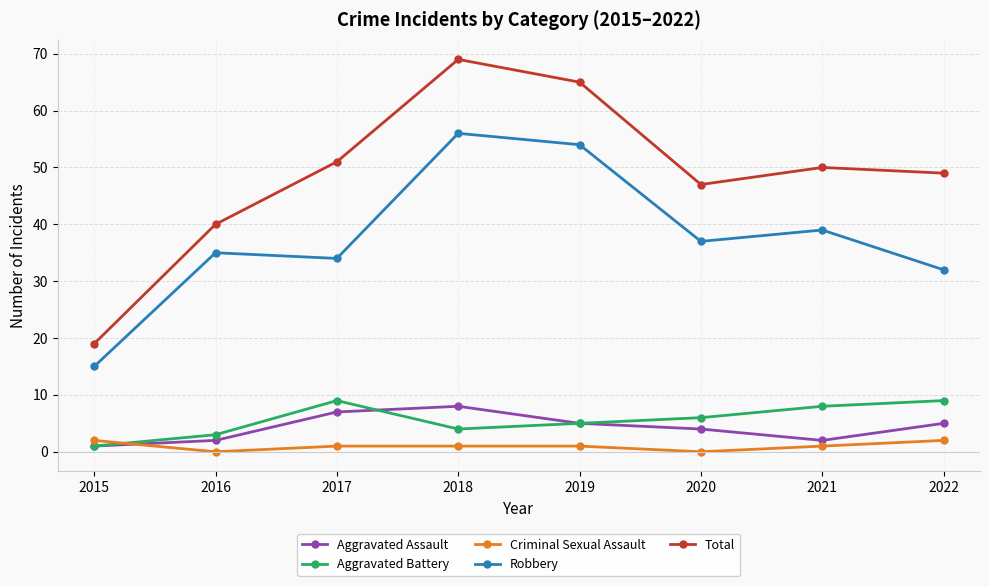

Does the chart have visible grid lines?

Yes